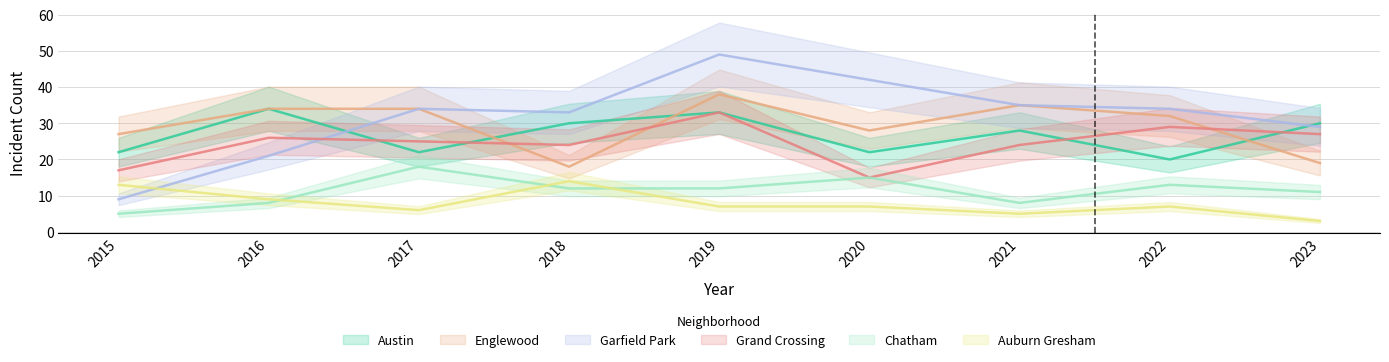

At how many categories does at least one series exceed 8?

9